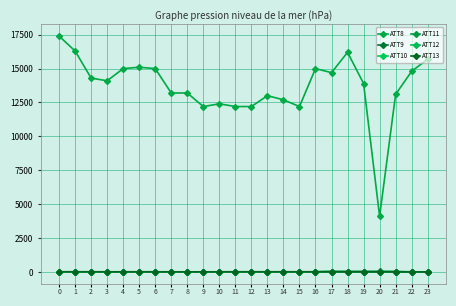

Which series has the widest spread of values?

ATT8